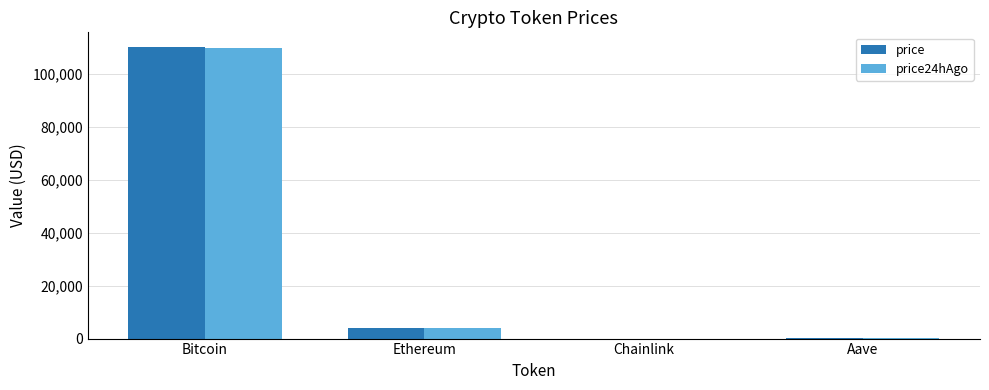

What is the highest value of the price series?

110171.0